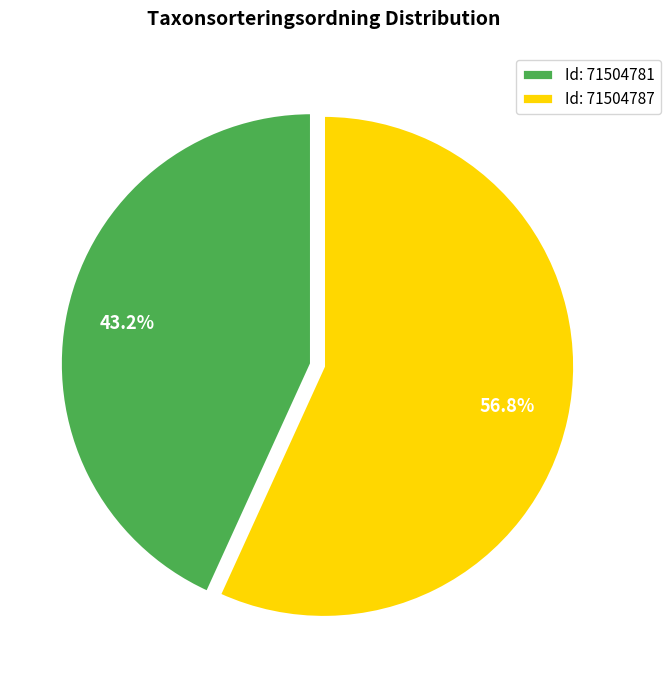

What portion of the pie excludes Id: 71504781?

56.8%